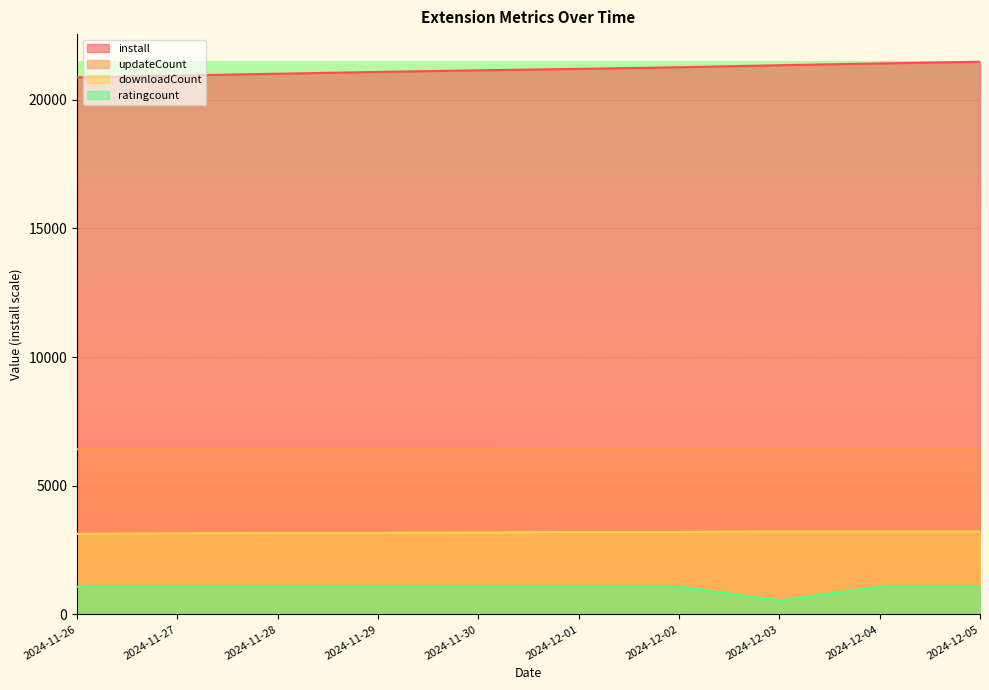

Which series changed the most between 2024-11-26 and 2024-11-29?

install